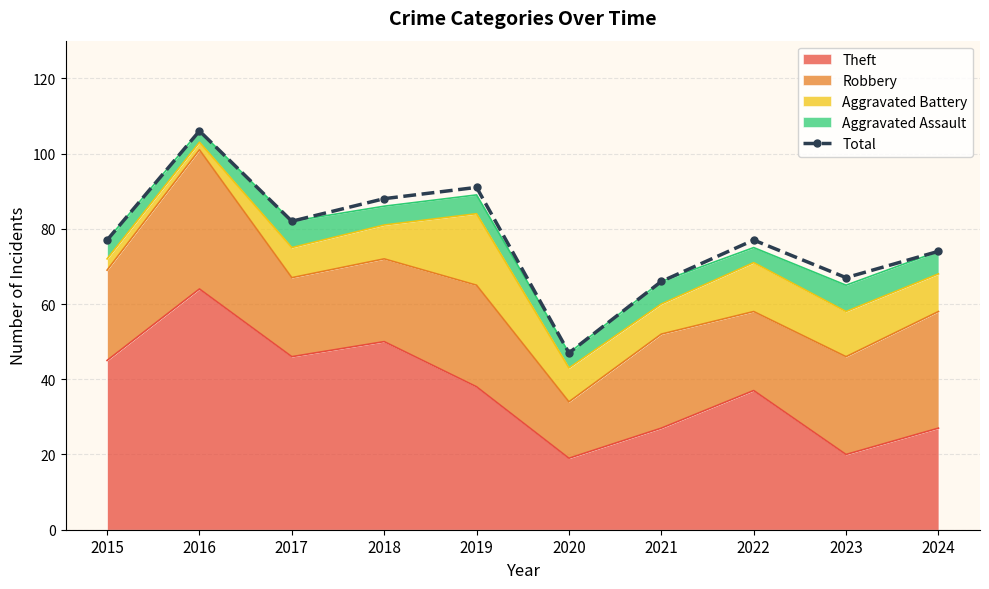

Read the value at 2024, to the nearest 5.

75